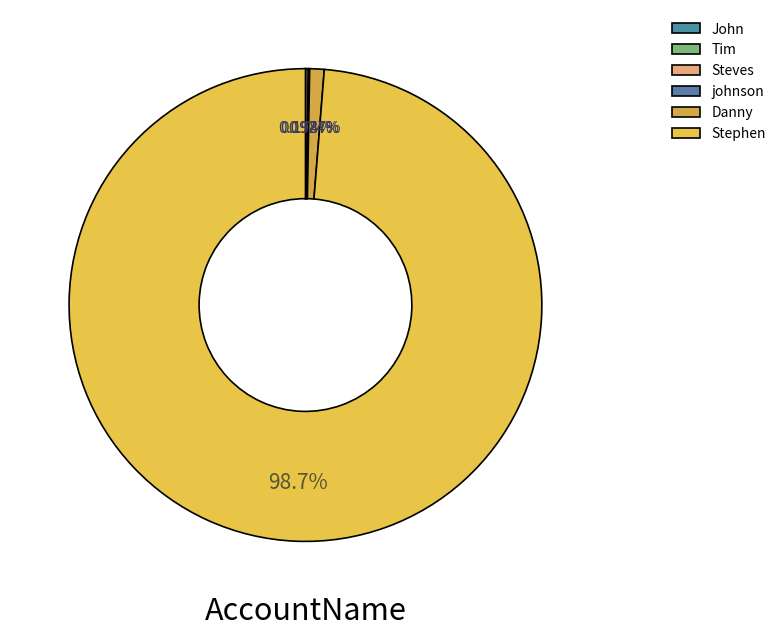

How many slices are in this pie chart?

6